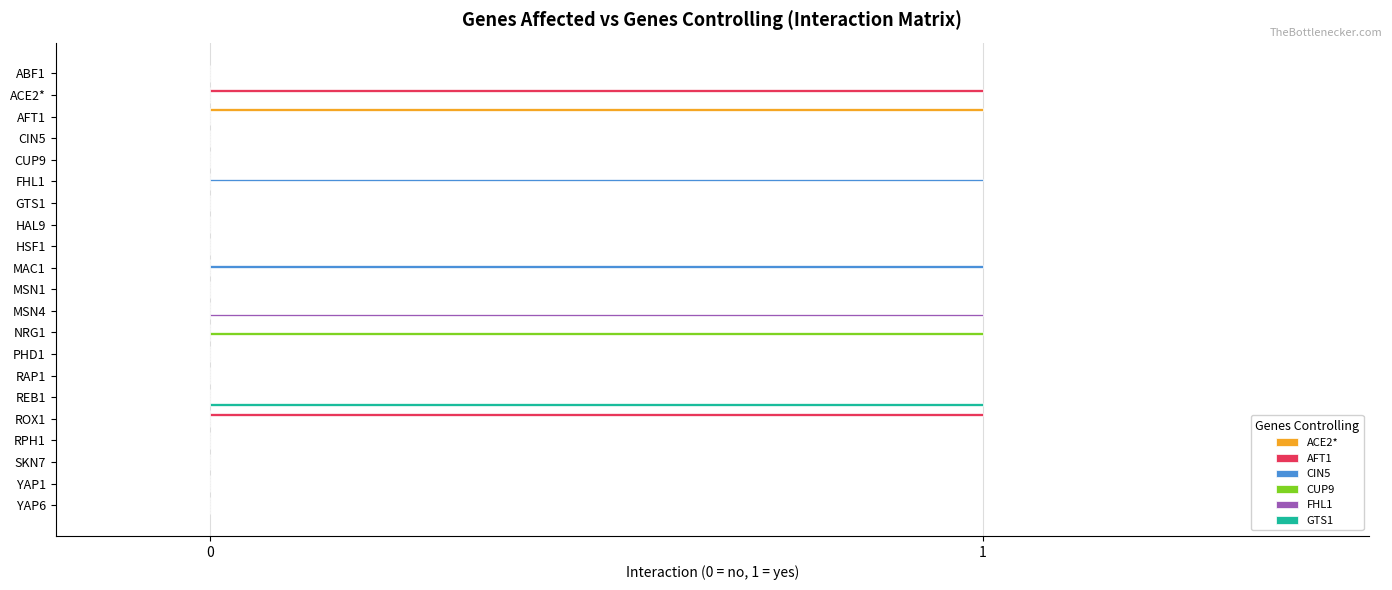

The GTS1 series shows 1 at MSN1. True or false?

False